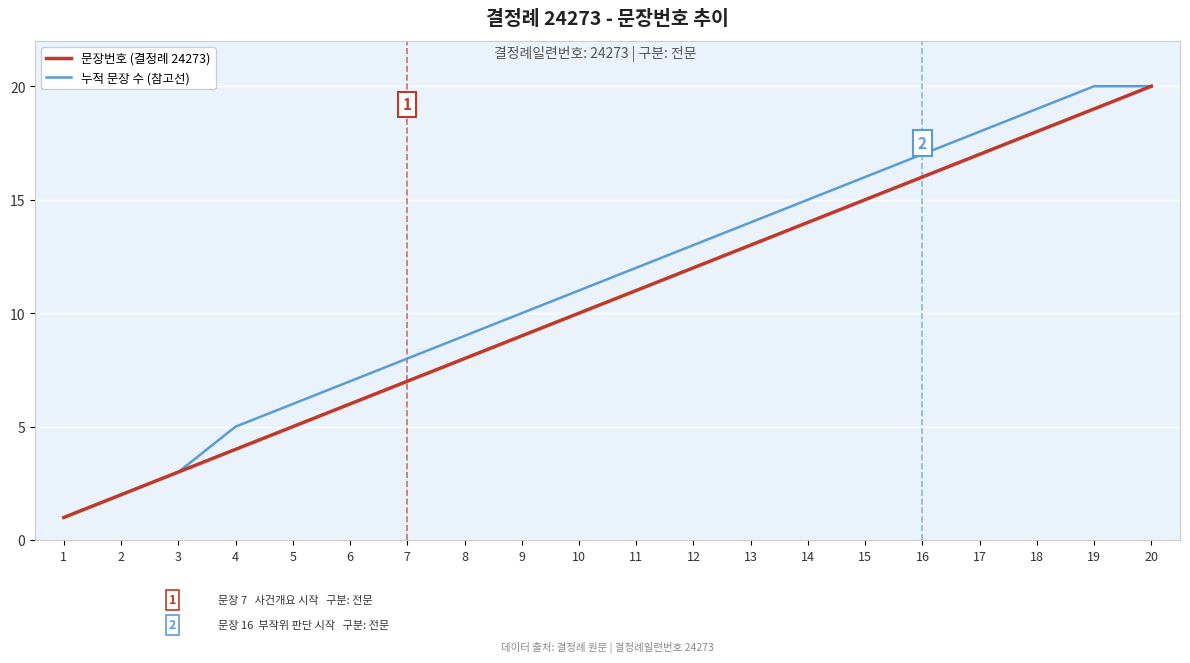

What is the difference between the 문장번호 (결정례 24273) values at 4 and 6?

2